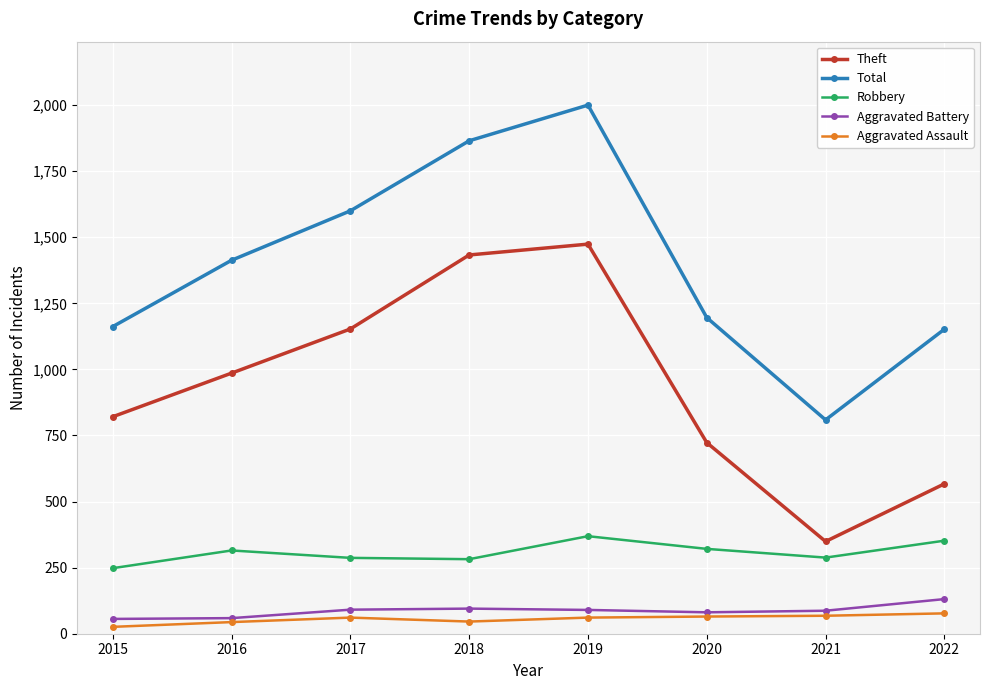

How many lines are shown in the chart?

5